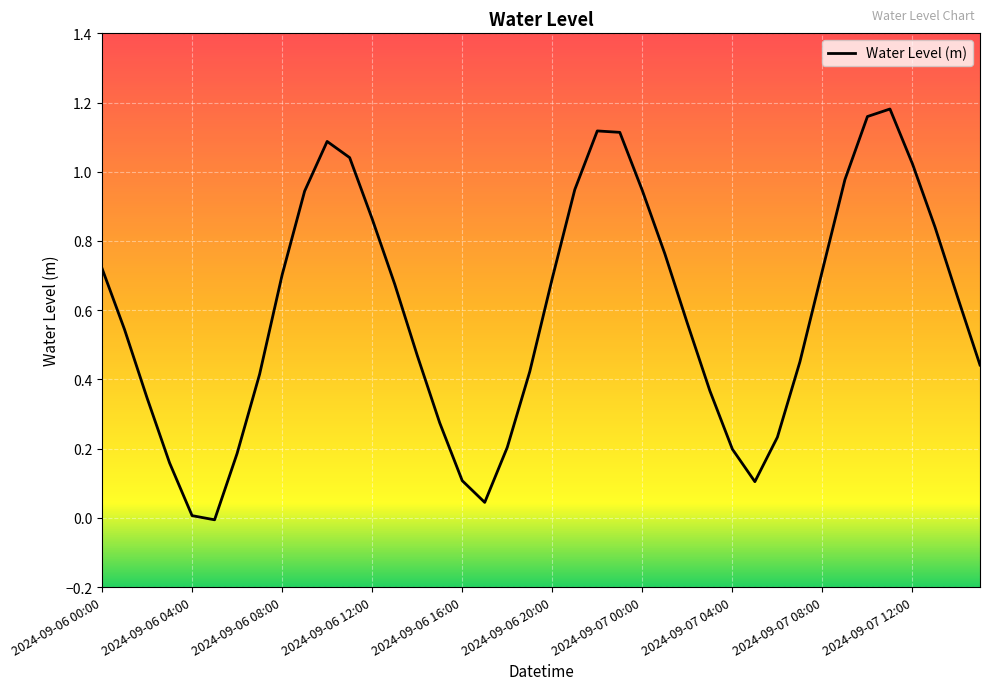

Does the chart display data point markers on the line(s)?

No